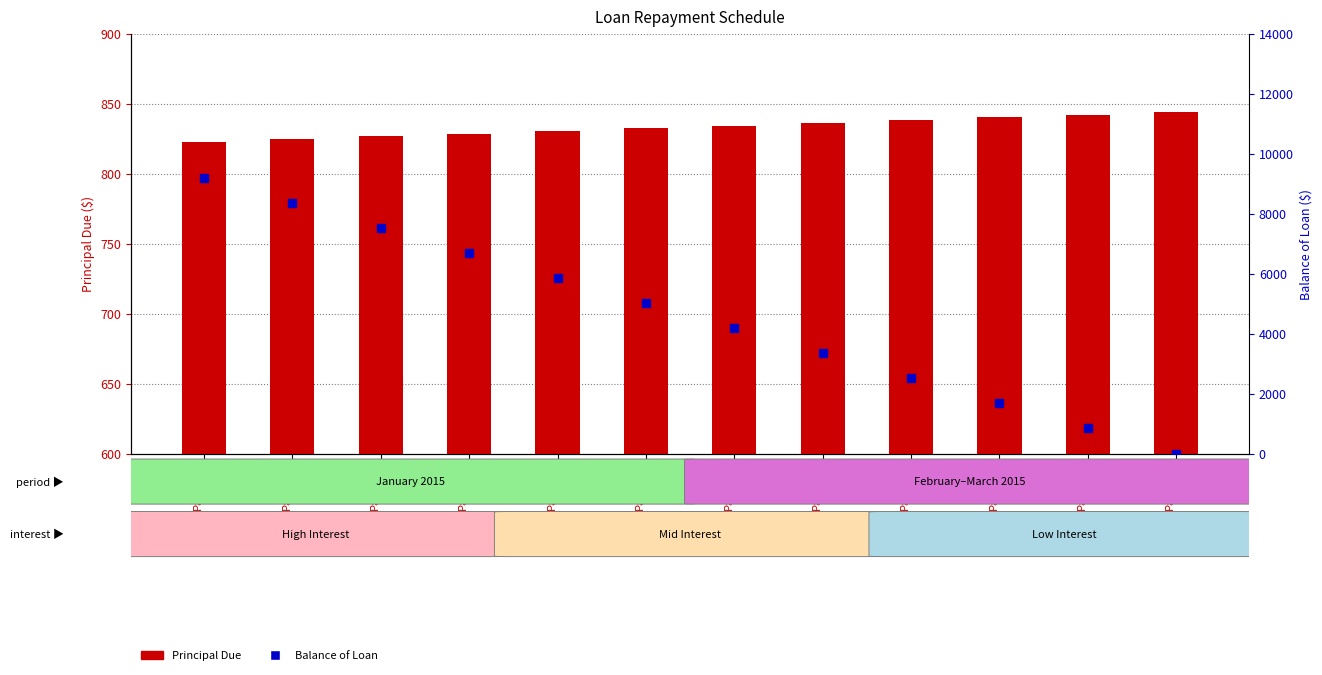

Reading left to right, list all the values displayed in this chart.

Principal Due: Payment
1=822.8	Payment
2=824.7	Payment
3=826.6	Payment
4=828.5	Payment
5=830.4	Payment
6=832.4	Payment
7=834.3	Payment
8=836.2	Payment
9=838.1	Payment
10=840.1	Payment
11=842.0	Payment
12=843.9
Balance of Loan: Payment
1=9177.2	Payment
2=8352.5	Payment
3=7525.9	Payment
4=6697.3	Payment
5=5866.9	Payment
6=5034.6	Payment
7=4200.3	Payment
8=3364.1	Payment
9=2526.0	Payment
10=1685.9	Payment
11=843.9	Payment
12=0.0